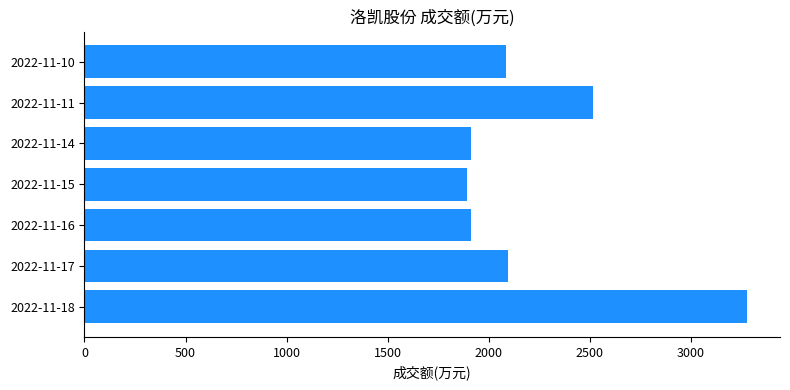

What is the difference between the maximum and second lowest values?

1364